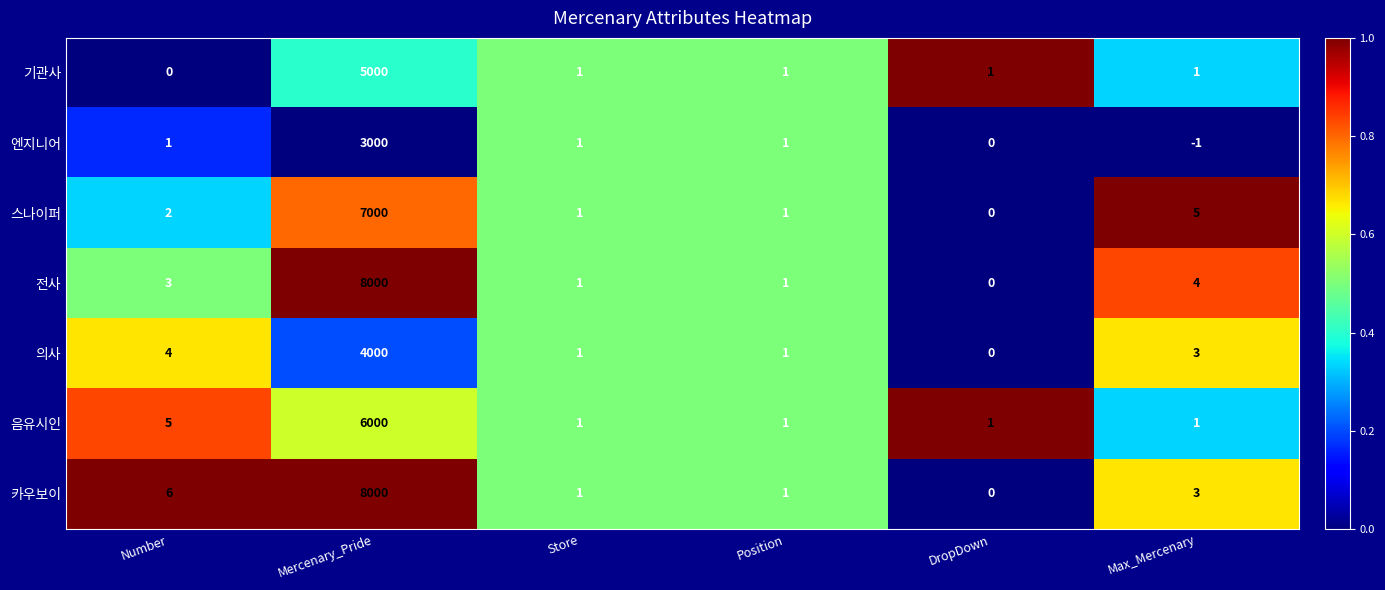

Which category has the highest value across all series?

Mercenary_Pride